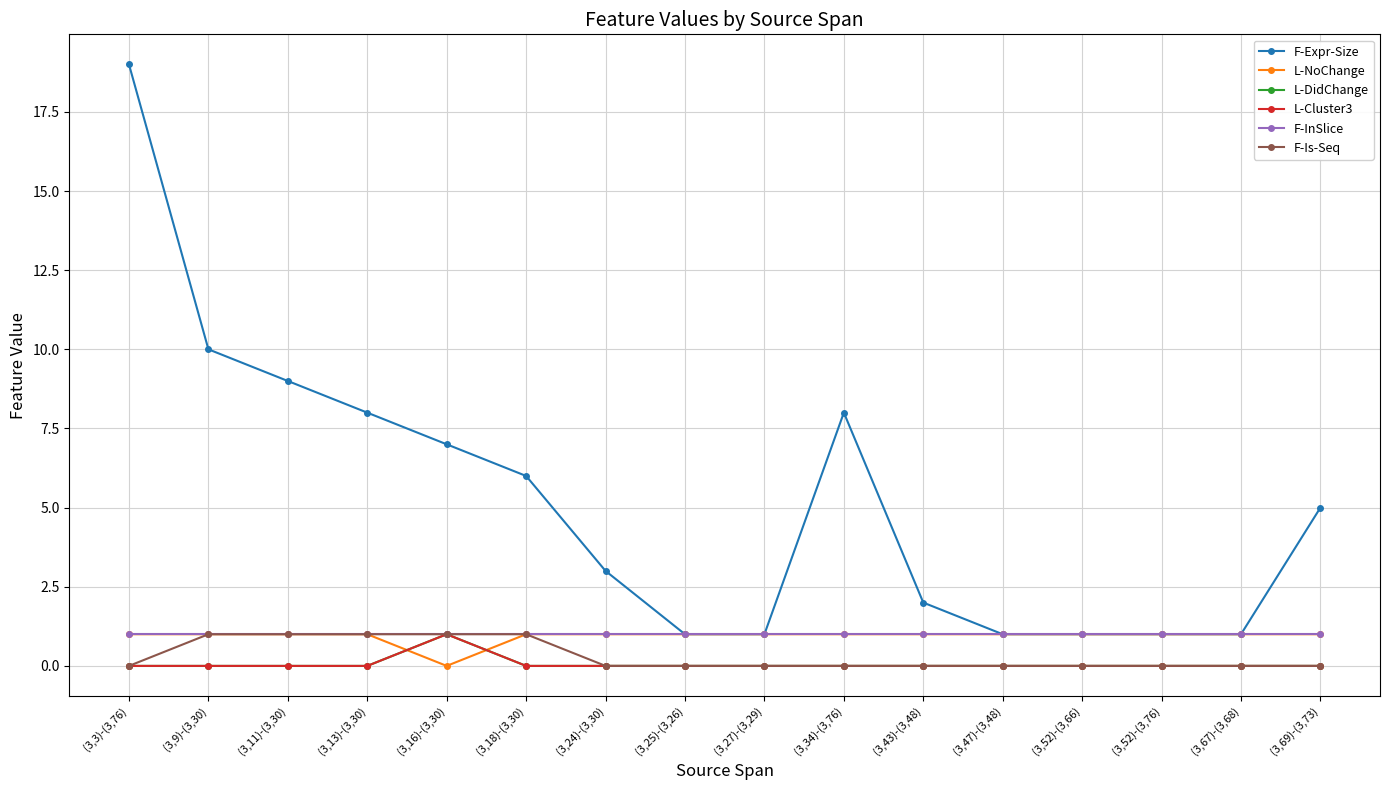

What is the sum of the F-Expr-Size values at (3,3)-(3,76) and (3,67)-(3,68)?

20